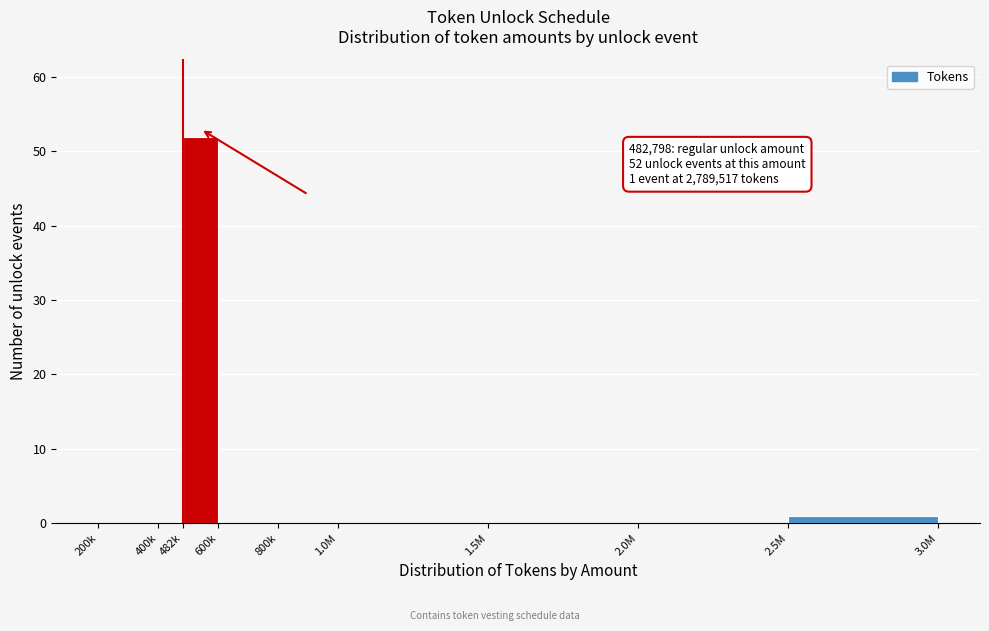

Reading left to right, what are all the values shown in this chart?

200k=0	400k=0	482k=52	600k=0	800k=0	1.0M=0	1.5M=0	2.0M=0	2.5M=1